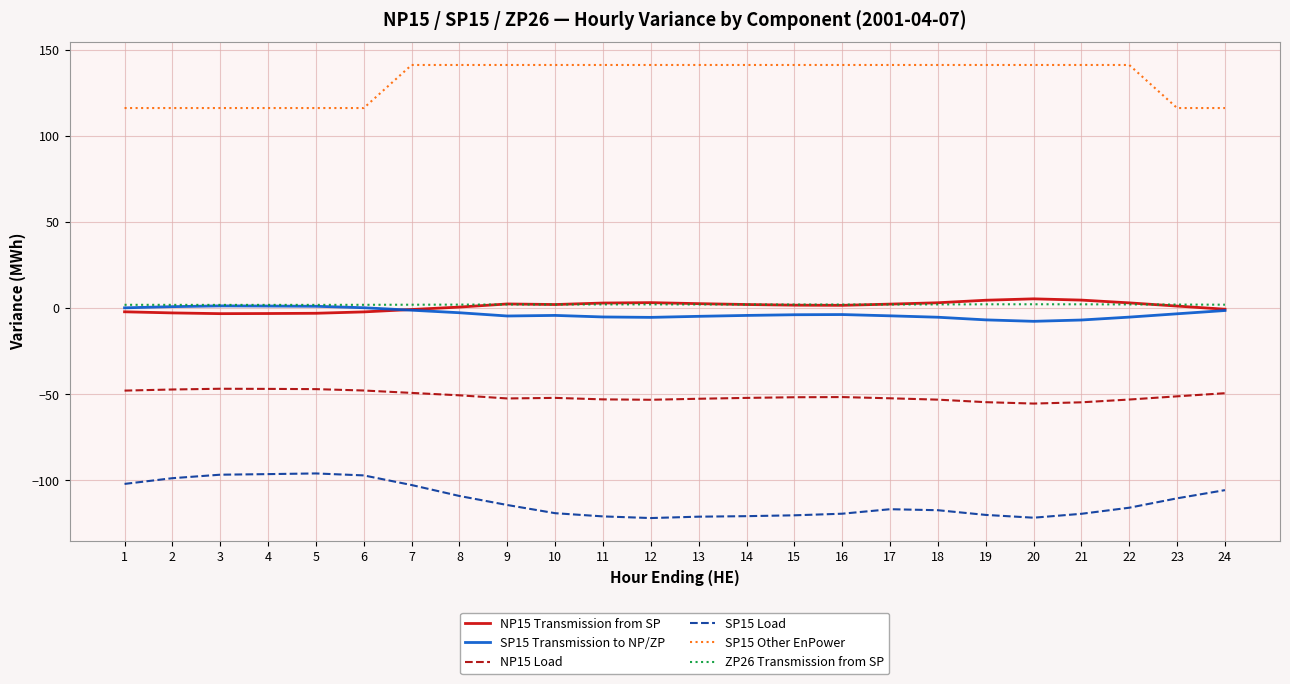

Does the chart display data point markers on the line(s)?

No